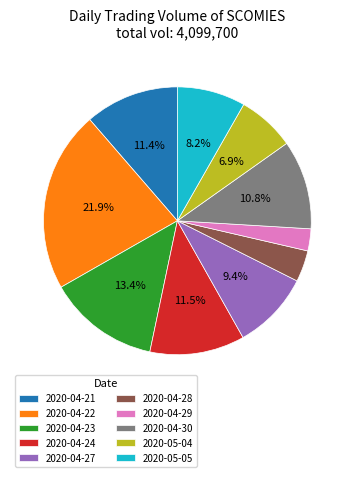

Is there a majority slice in this chart?

No